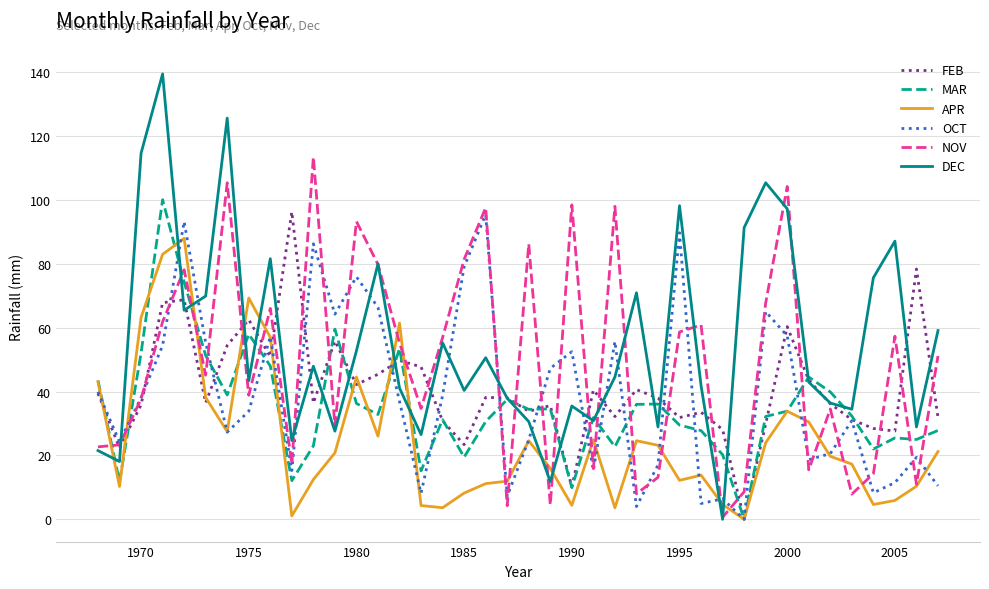

What are all the series names shown in the legend?

FEB, MAR, APR, OCT, NOV, DEC